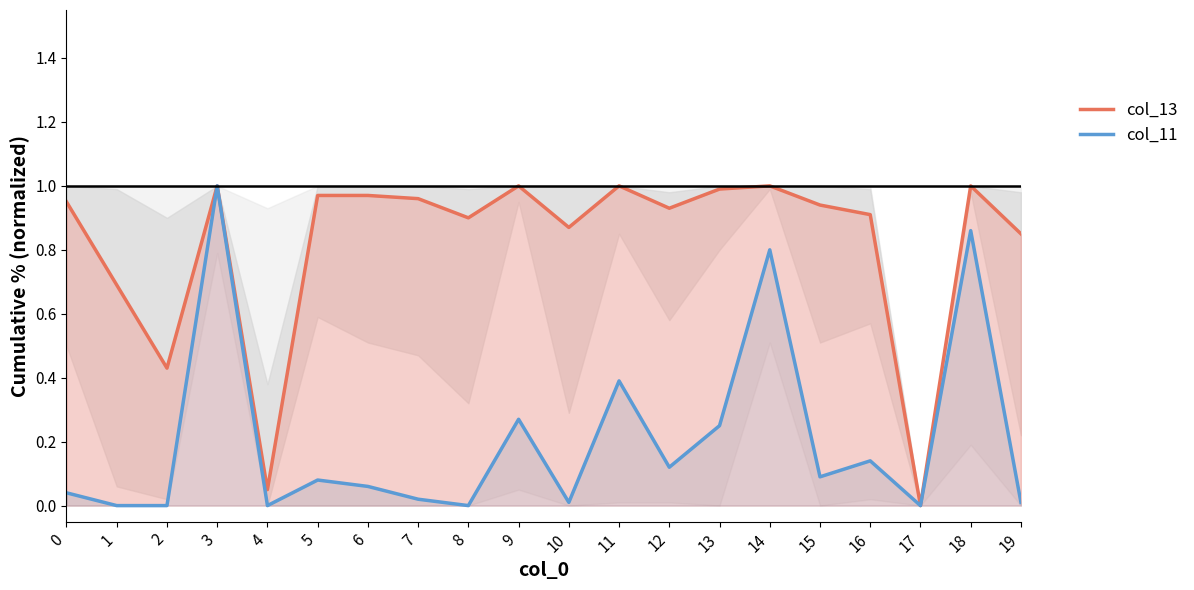

True or false: col_13 and col_11 intersect in this chart.

False